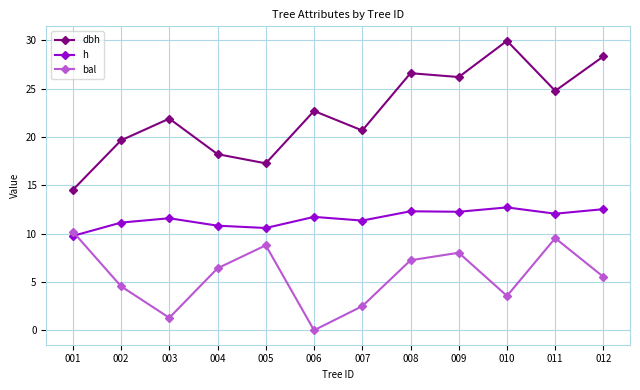

In h, how many points are higher than both neighbors (excluding endpoints)?

4